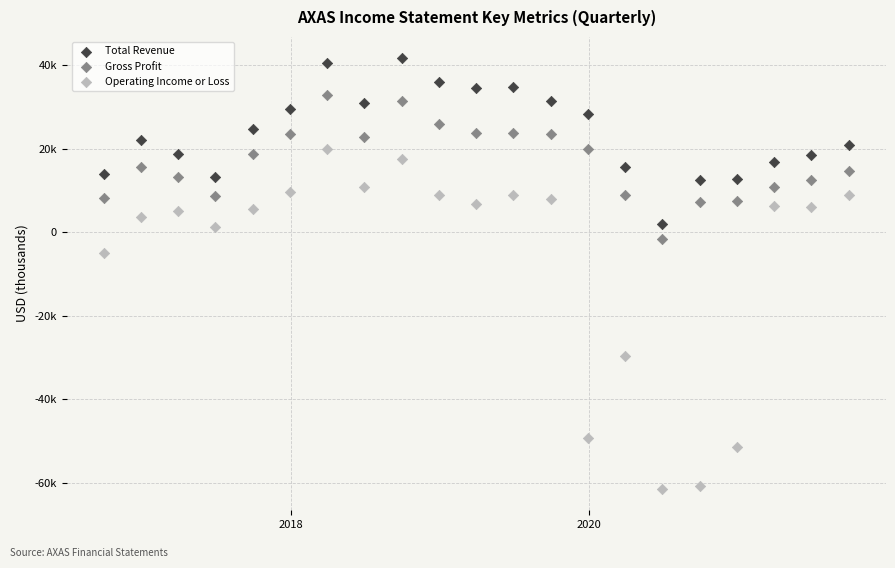

Which series contains the lowest Y value?

Operating Income or Loss